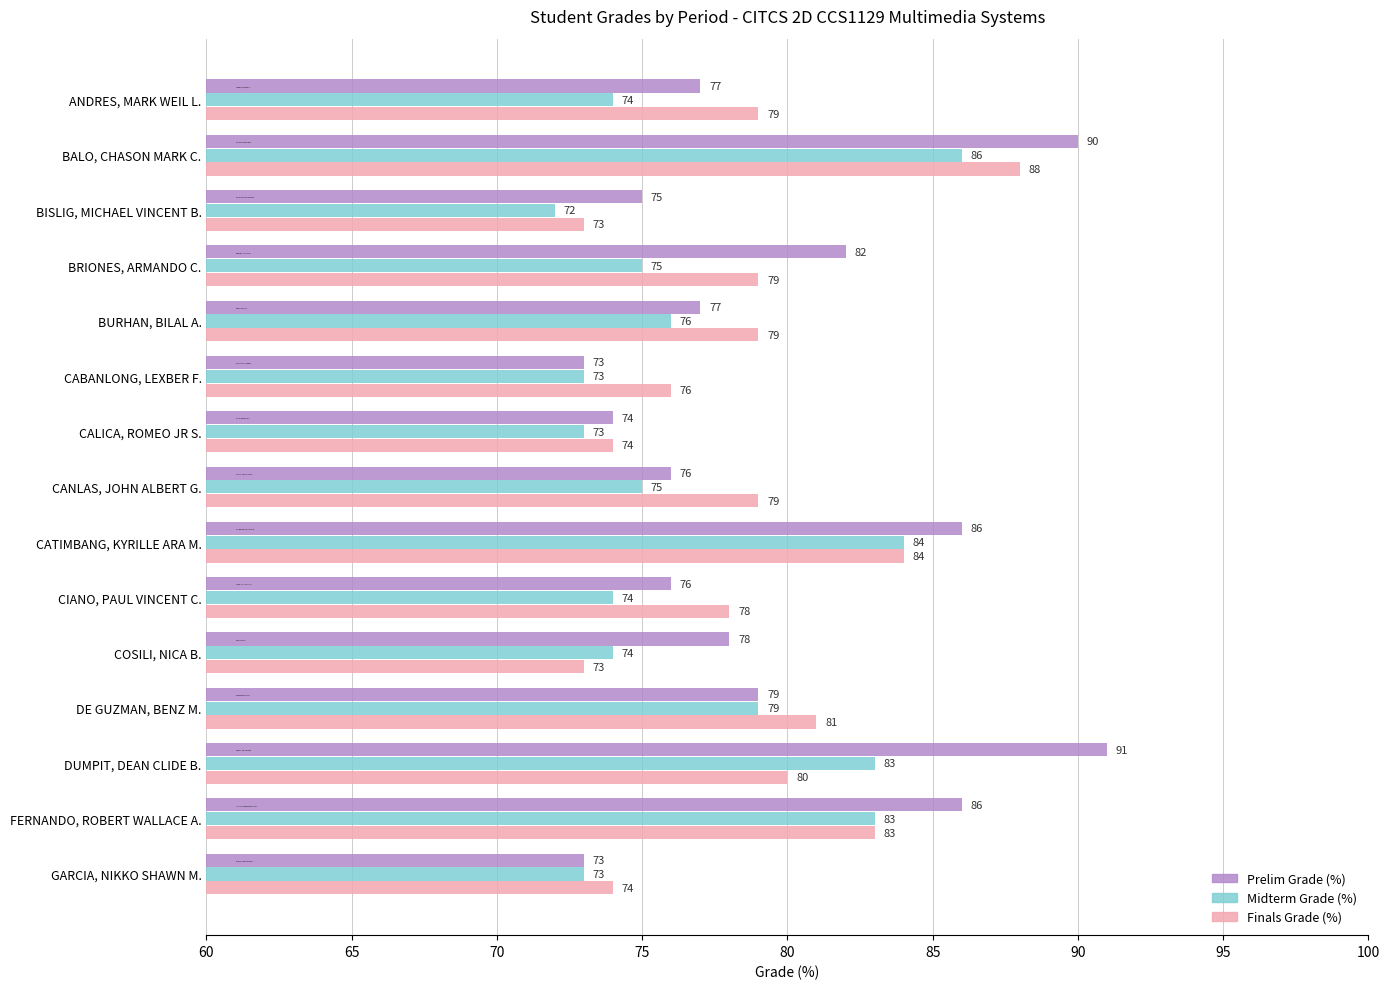

At which category is the sum across all series the highest?

BALO, CHASON MARK C.